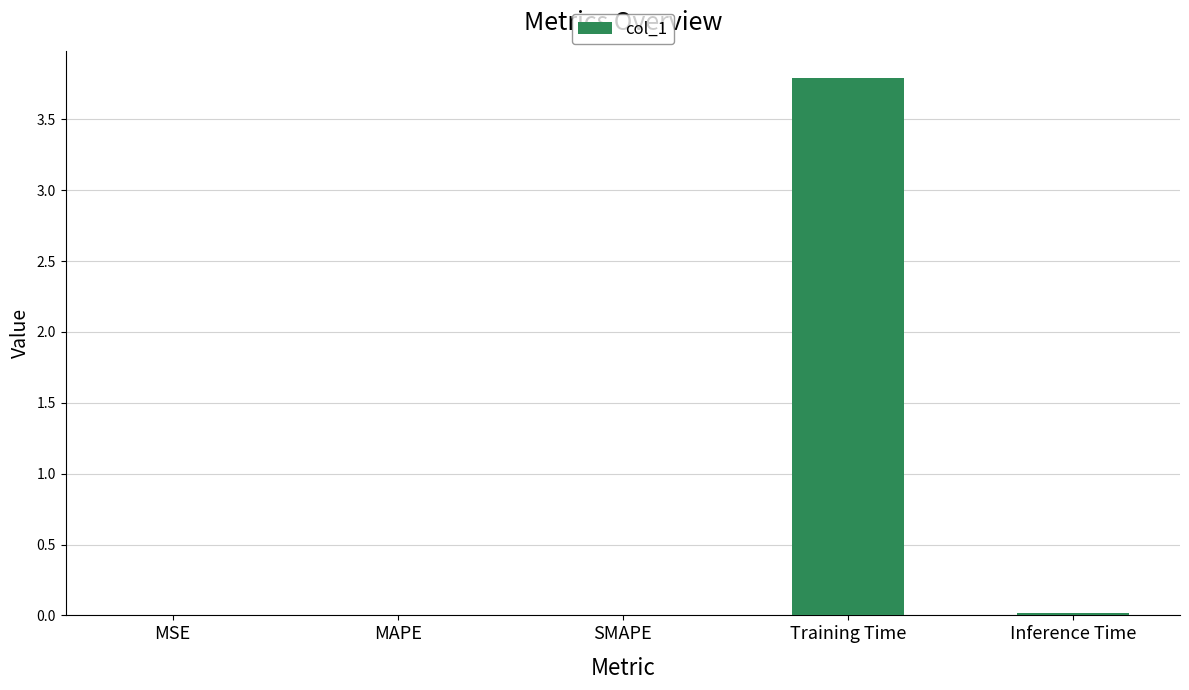

What is the sum of all values?

3.8